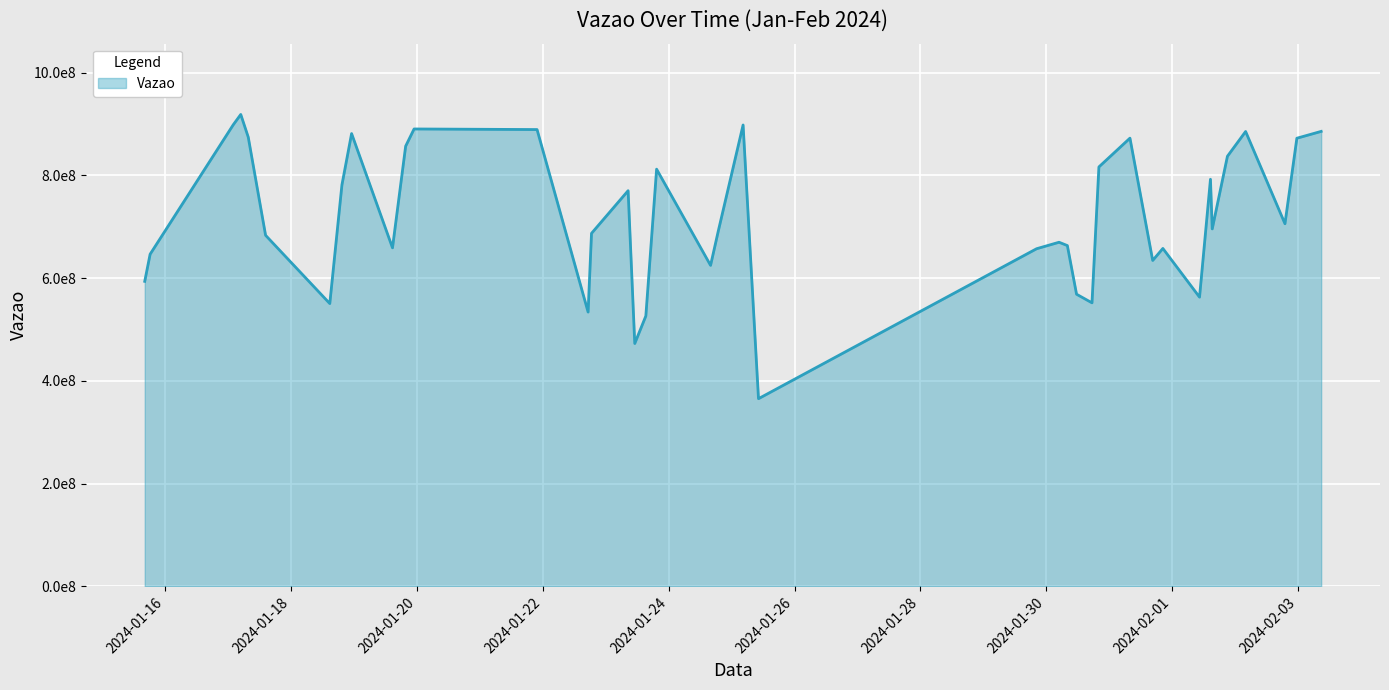

Does the chart have visible grid lines?

Yes